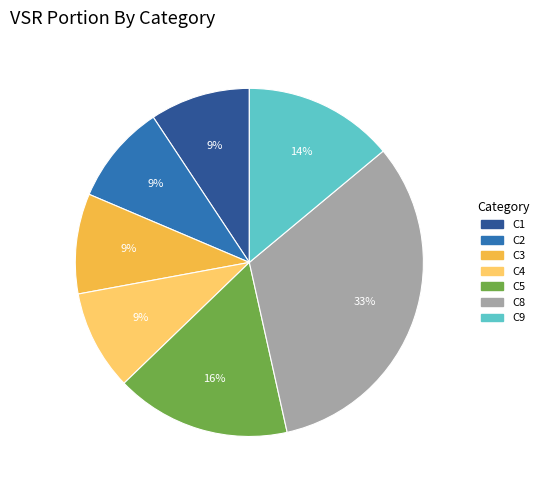

Is the sum of C3 and C5 greater than half?

No